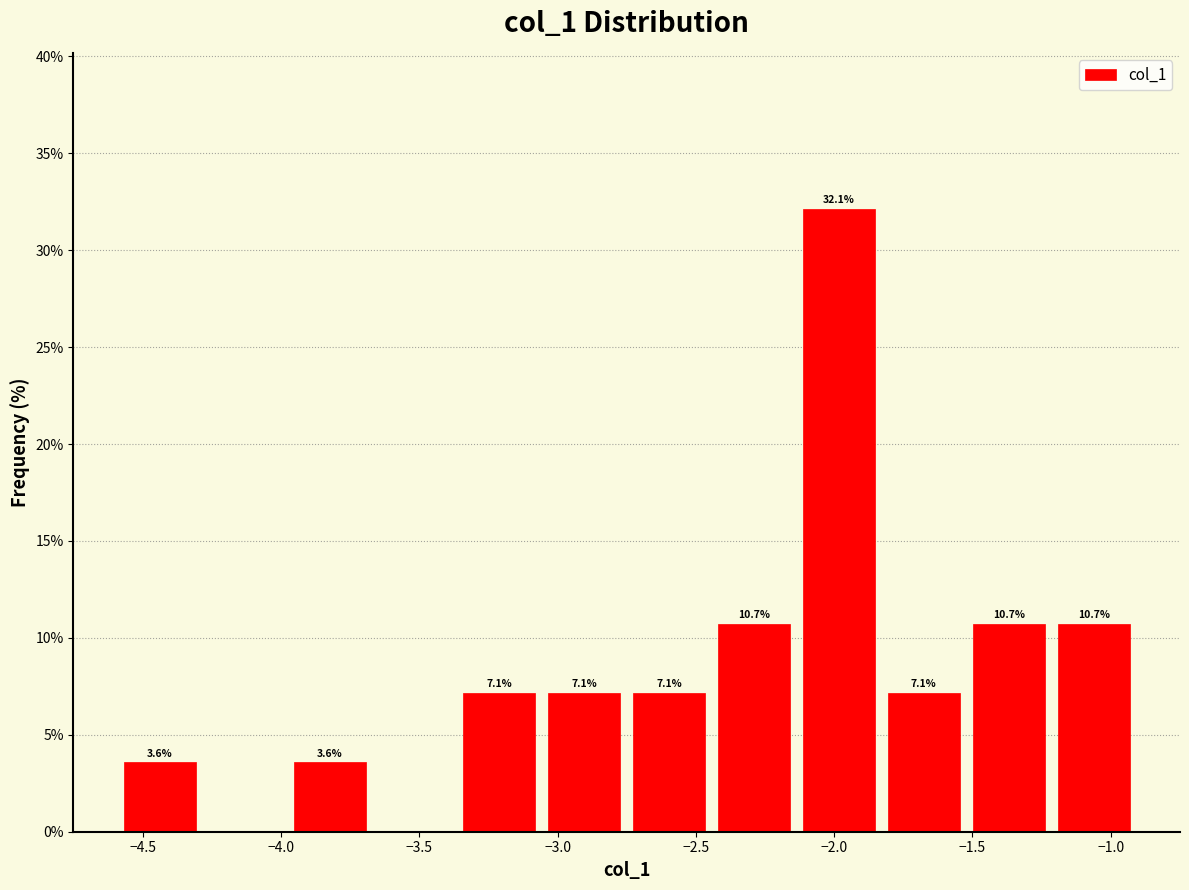

Over which range of the x-axis is the bar tallest?

-2.15 to -1.85